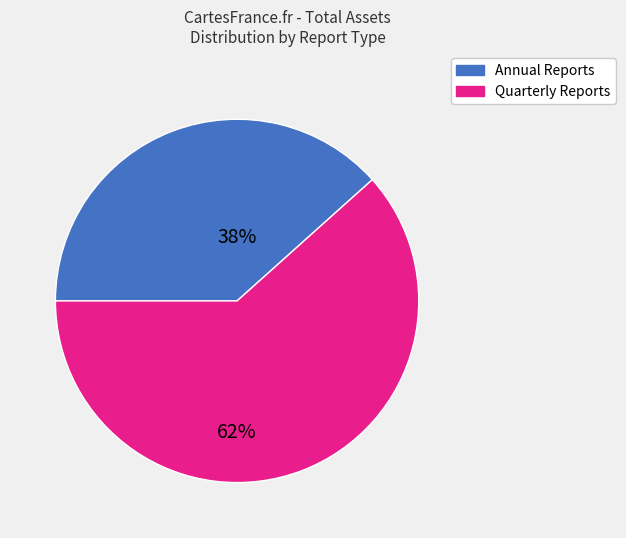

Is there a majority slice in this chart?

Yes